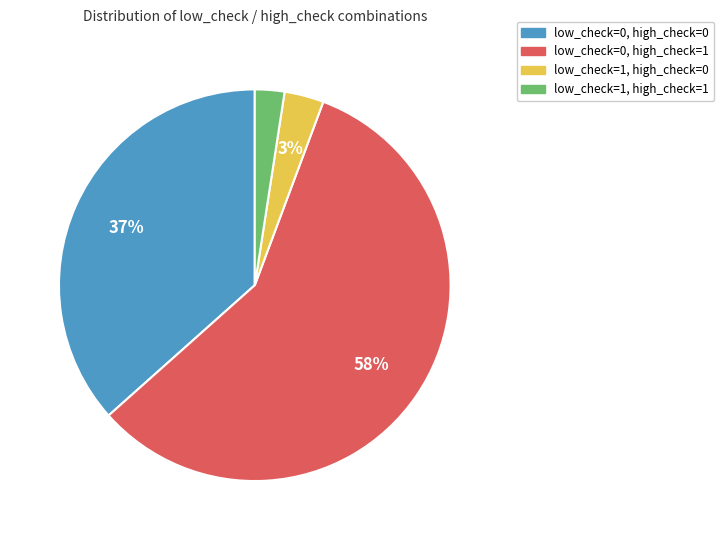

To the nearest percent, what is the average slice percentage?

25%